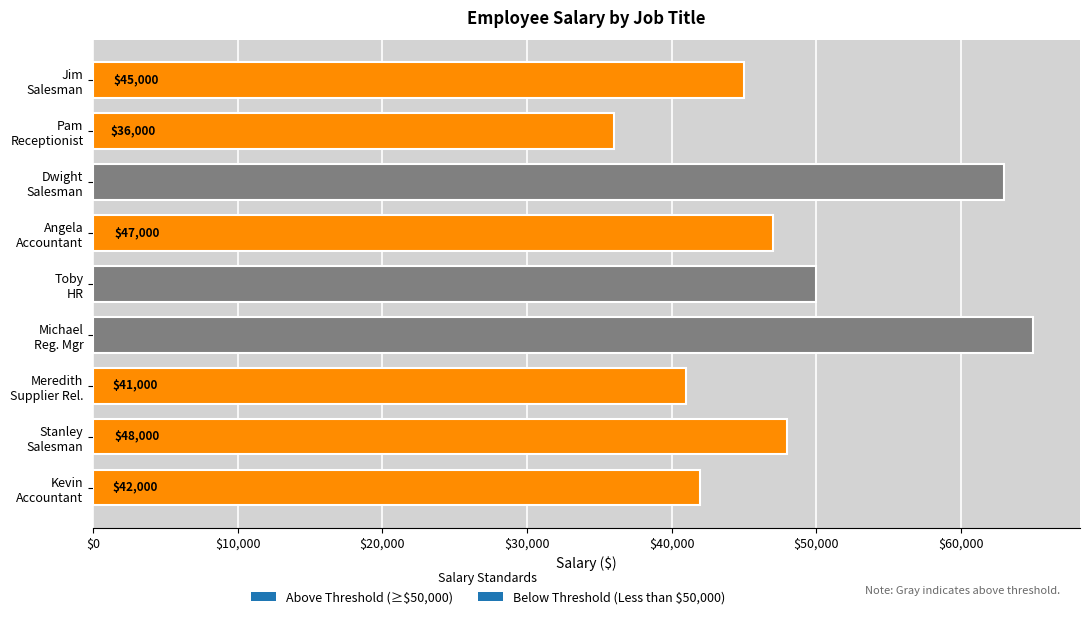

What is the difference between the maximum and minimum values?

29000